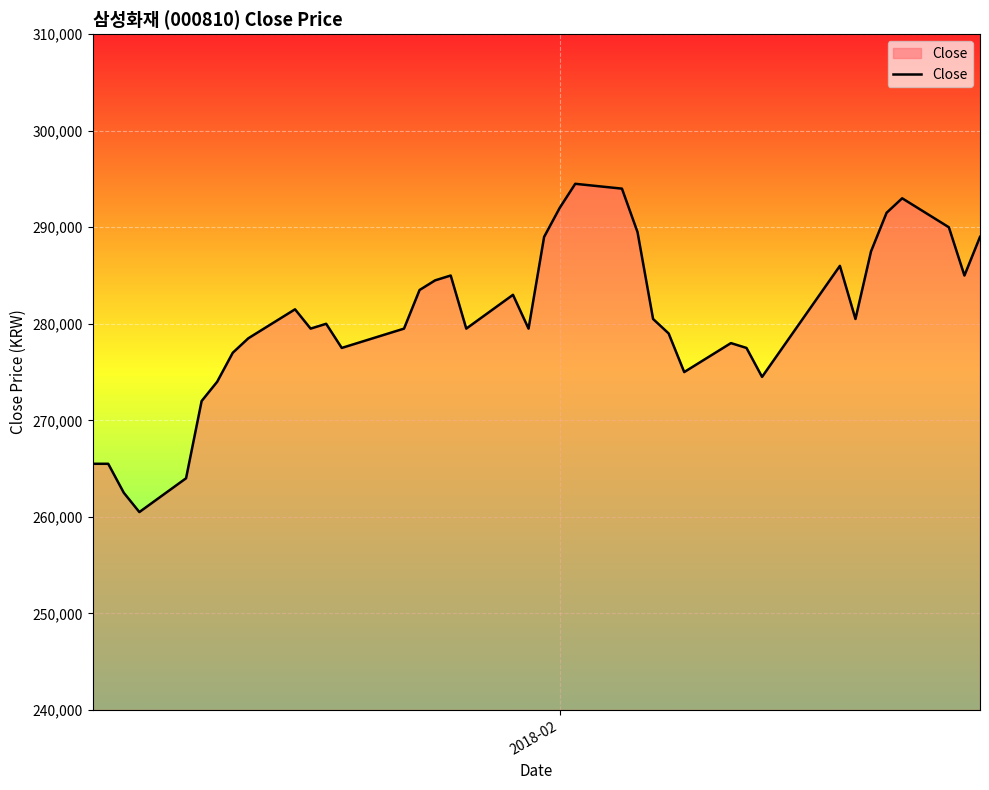

Reading right to left, transcribe all the data shown in this chart.

289000	285000	290000	293000	291500	287500	280500	286000	274500	277500	278000	275000	279000	280500	289500	294000	294500	292000	289000	279500	283000	279500	285000	284500	283500	279500	278000	277500	280000	279500	281500	278500	277000	274000	272000	264000	260500	262500	265500	265500